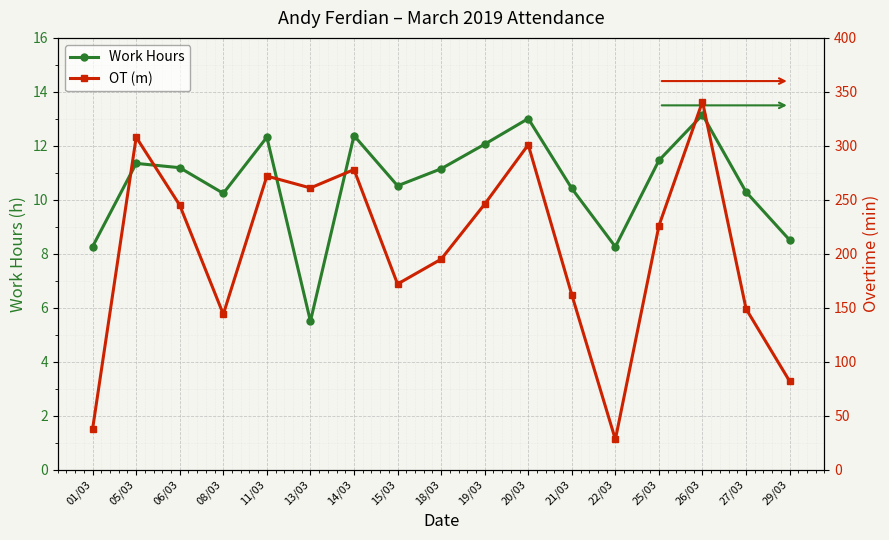

Where is OT (m) nearest to the value 184?

18/03